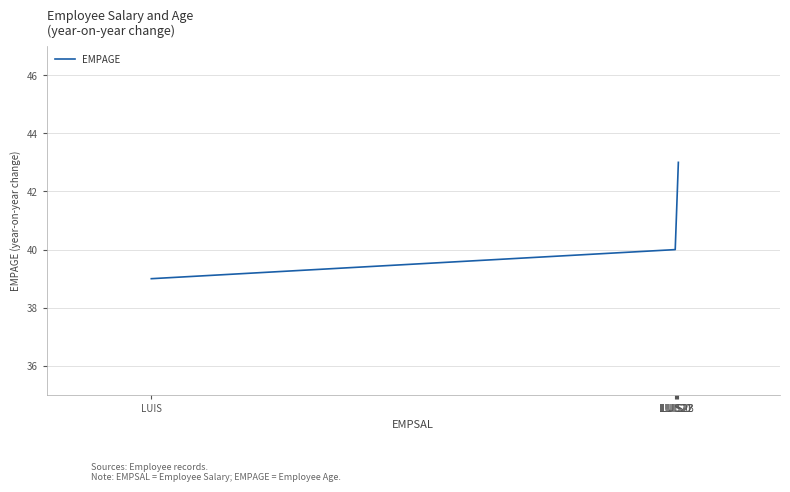

Is it true that the value at LUIS20 is 57?

False